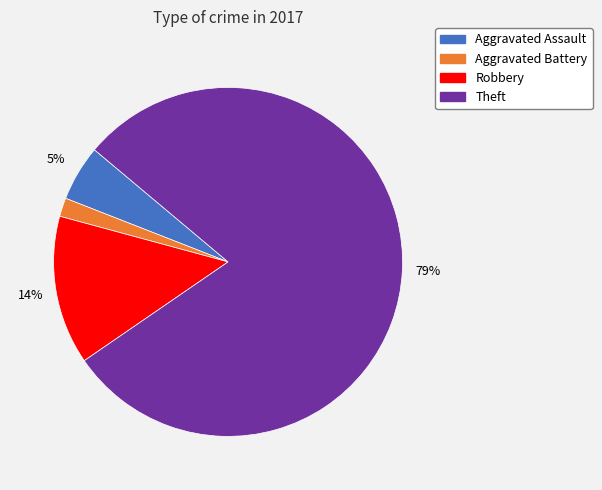

To the nearest percent, what is the average slice percentage?

25%